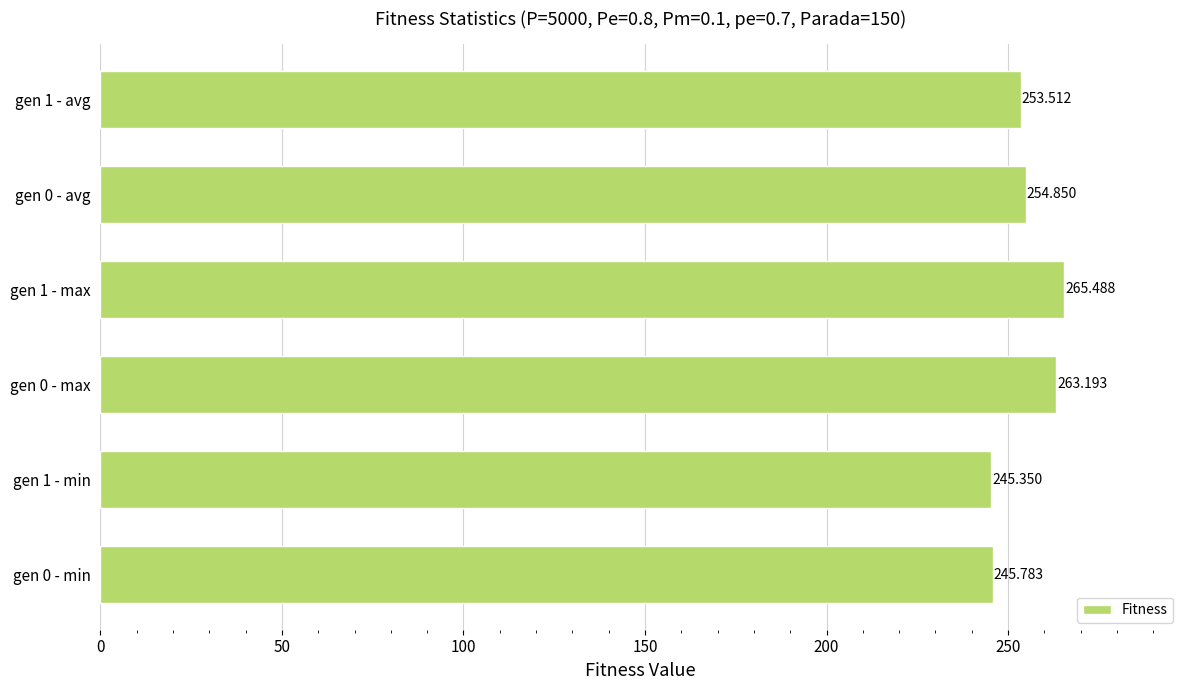

How many data points are less than 254?

3